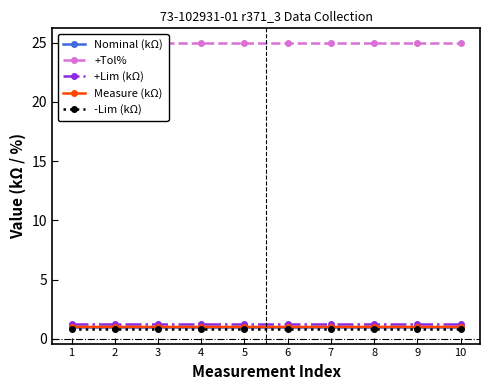

What is the spread (max minus min) of values at 2?

24.2